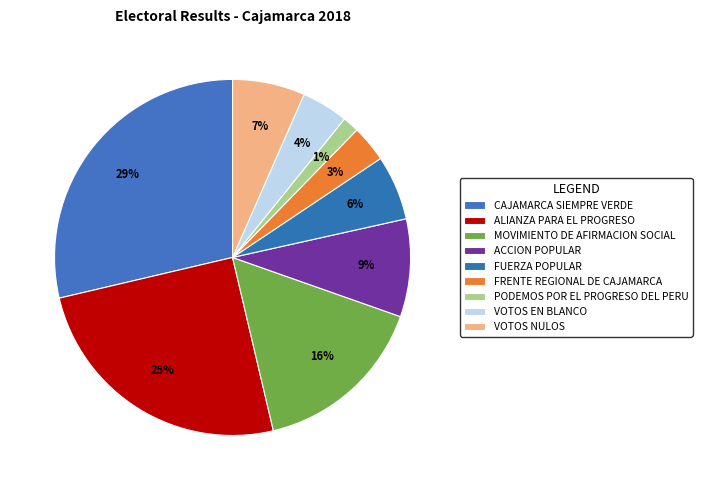

Which has a higher value, PODEMOS POR EL PROGRESO DEL PERU or FRENTE REGIONAL DE CAJAMARCA?

FRENTE REGIONAL DE CAJAMARCA